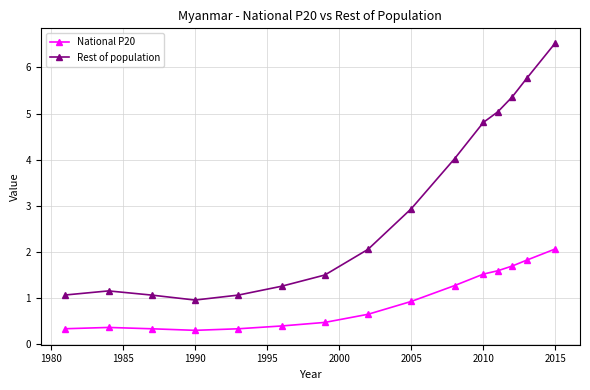

True or false: Rest of population and National P20 intersect in this chart.

False